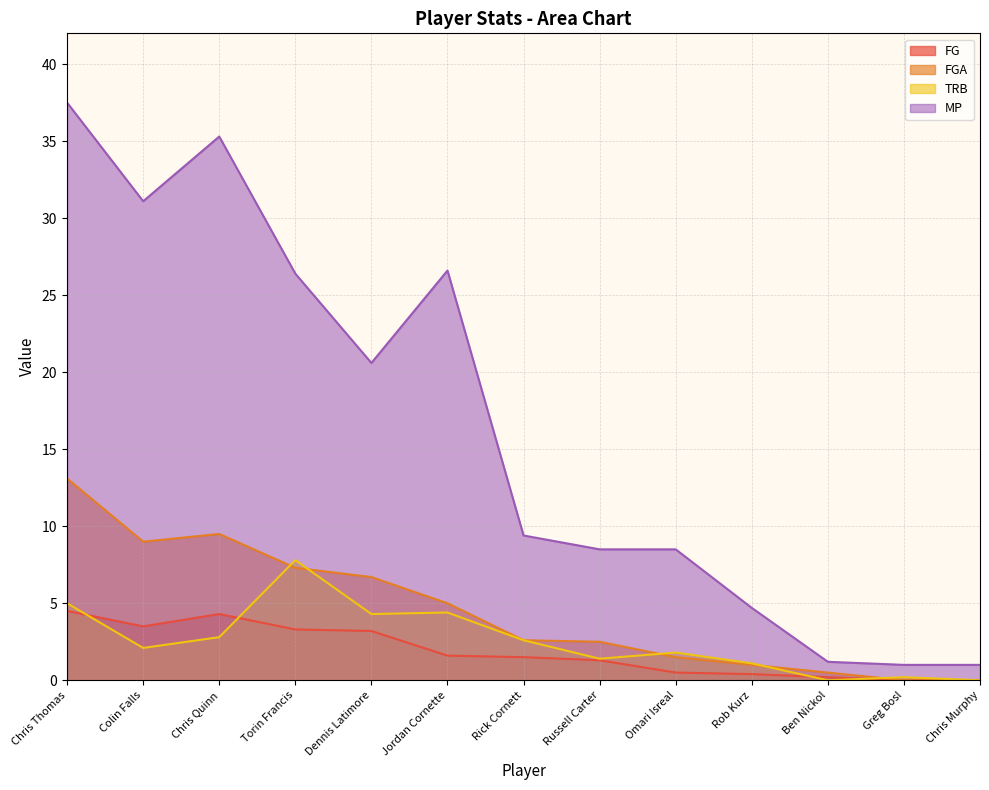

What is the difference between the MP values at Jordan Cornette and Rob Kurz?

21.9